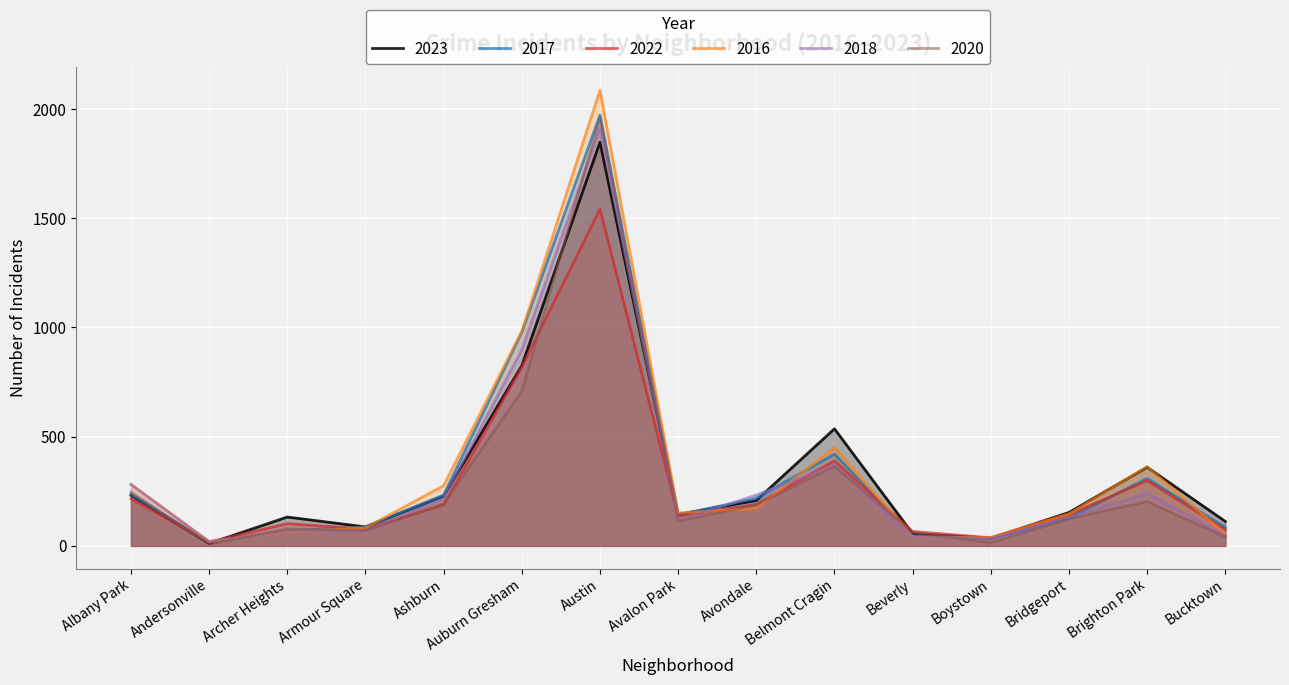

What is the label of the 9th point from the right?

Austin